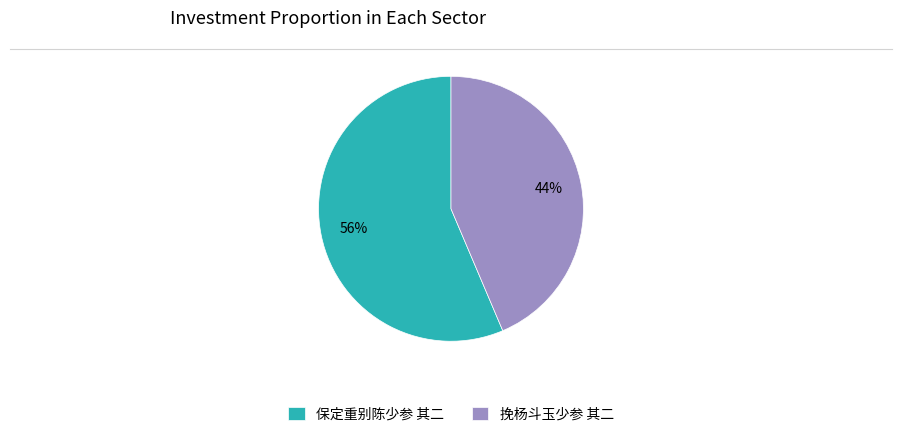

Is there any slice that represents more than half of the pie?

Yes